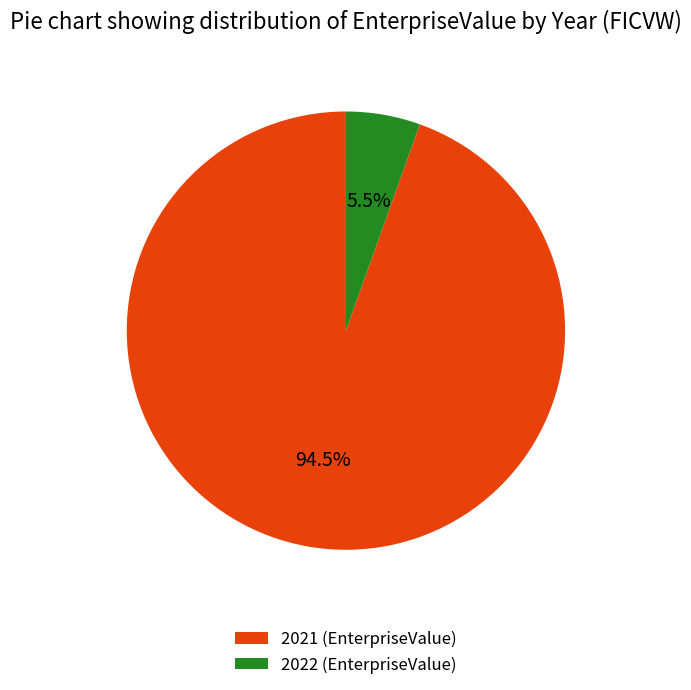

To the nearest percent, what is the difference between the largest and smallest slice percentages?

89%